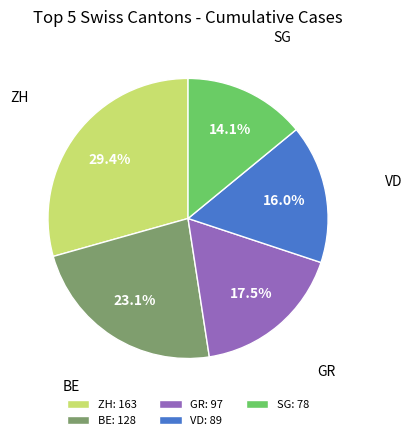

Between VD and GR, which is larger?

GR